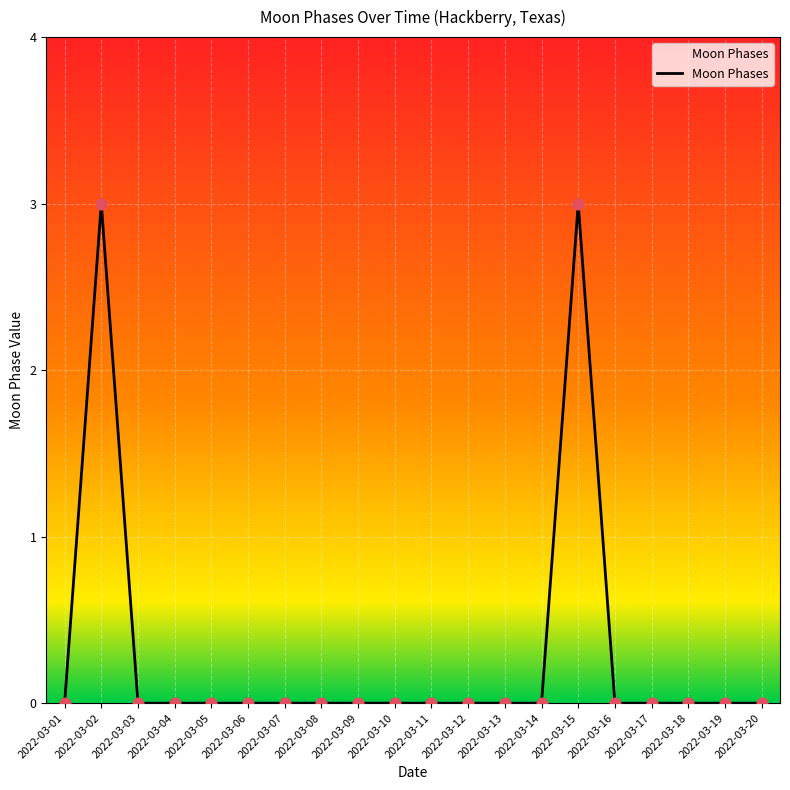

What is the change in value from 2022-03-14 to 2022-03-15?

+3